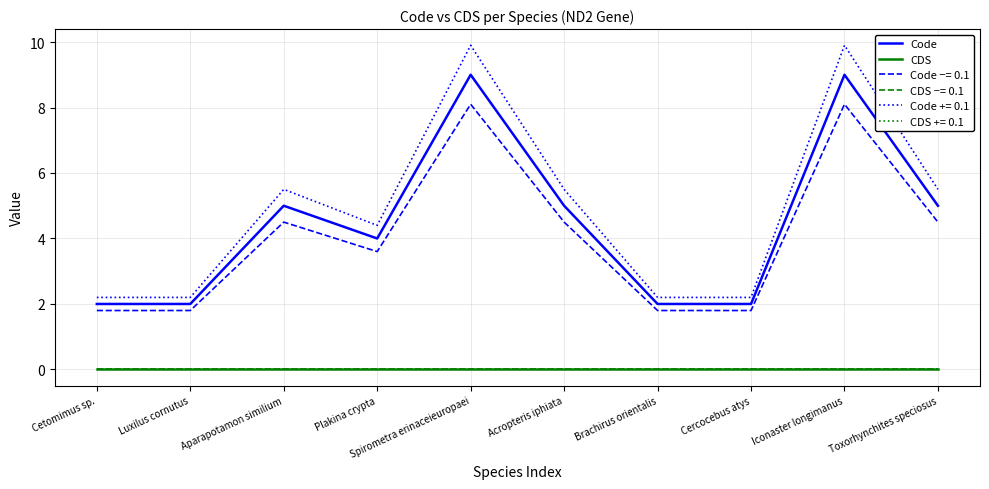

What is the spread (max minus min) of values at Brachirus orientalis?

2